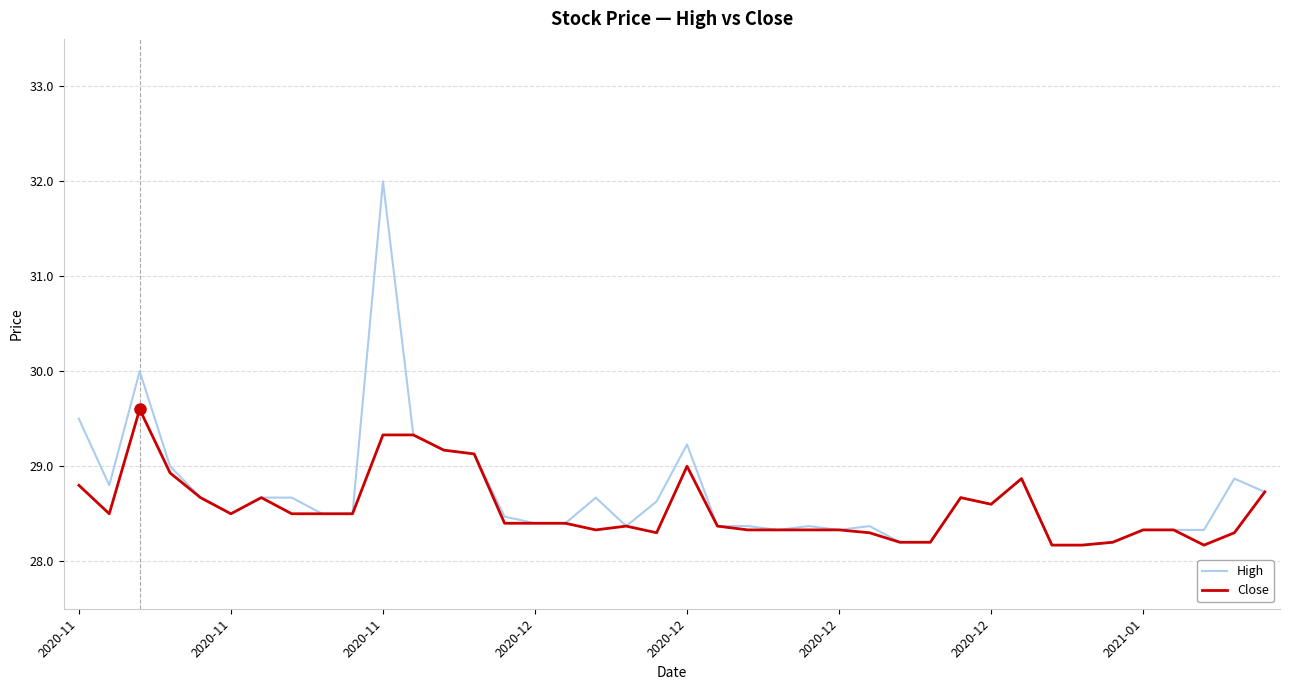

What is the average value of the High series?

28.7